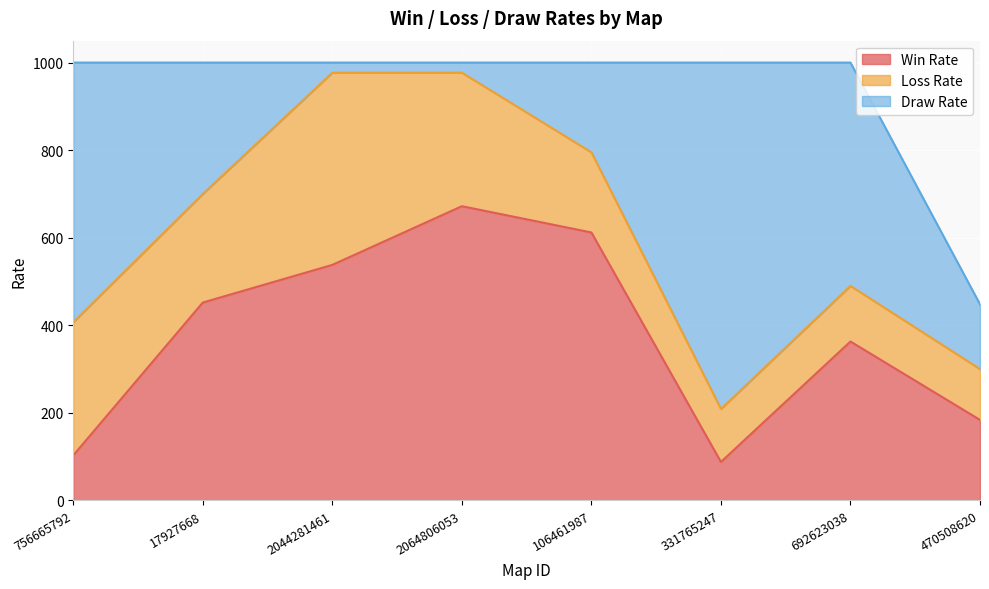

List the series in order of their peak value, highest first.

Draw Rate, Win Rate, Loss Rate